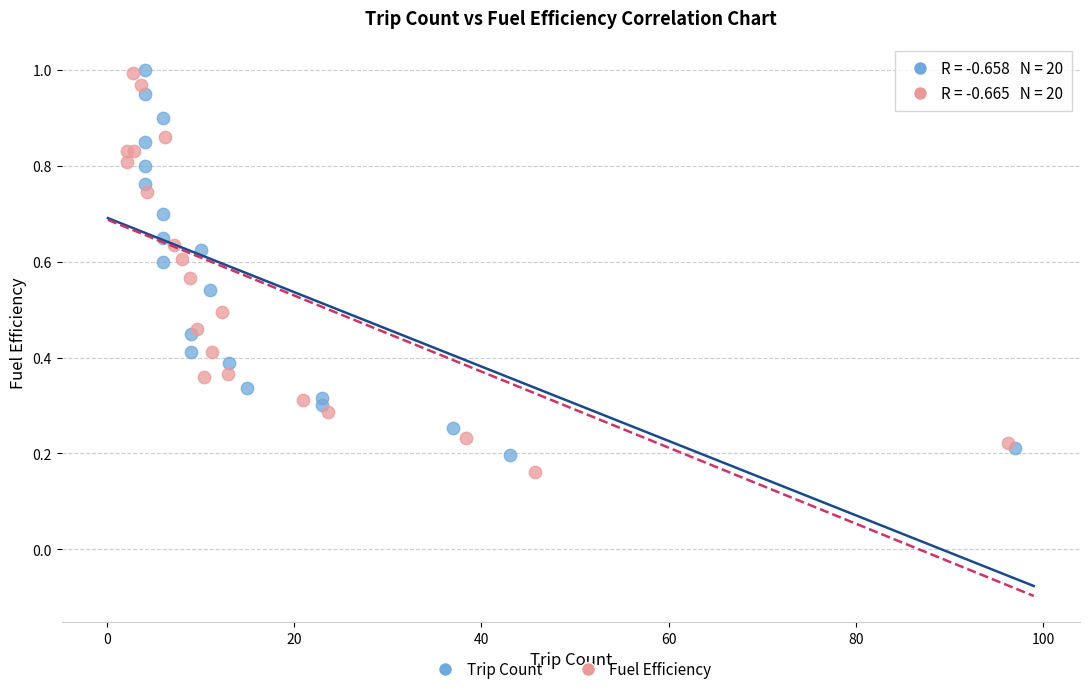

Which series has the widest spread of Y values?

Fuel Efficiency